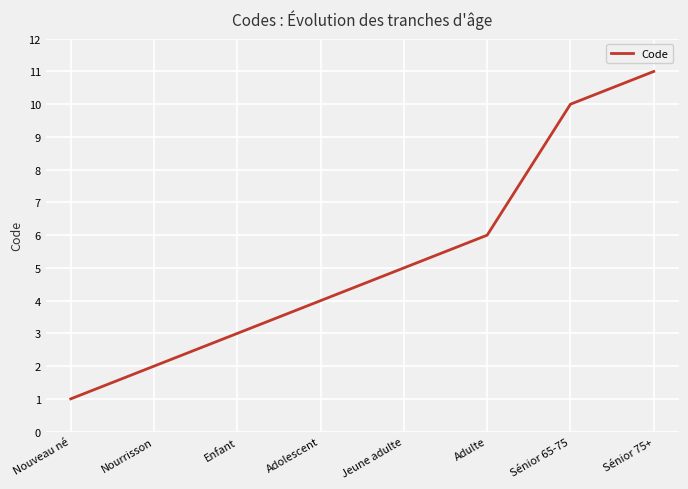

What is the change in value from Nourrisson to Adolescent?

+2